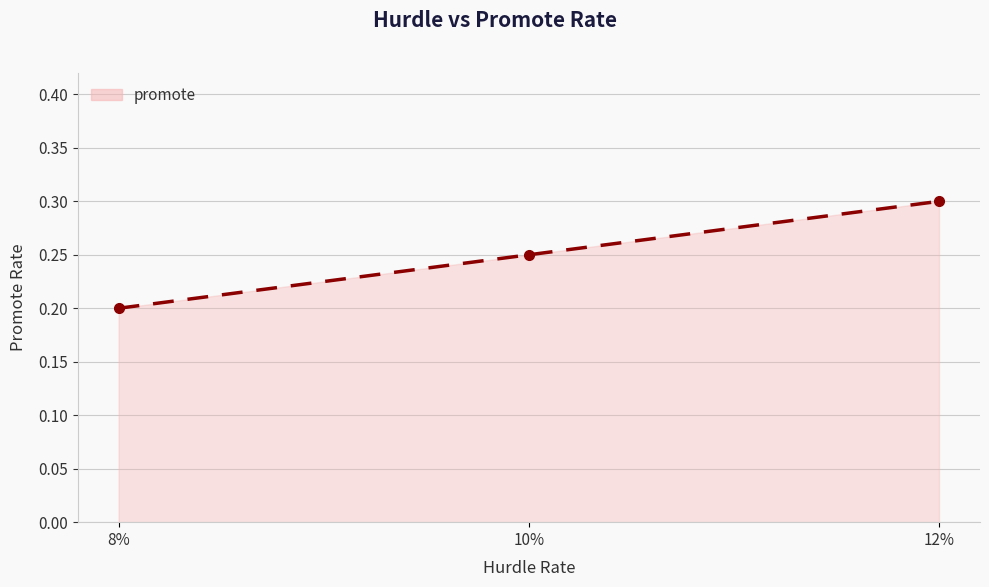

What is the greatest value displayed?

0.3